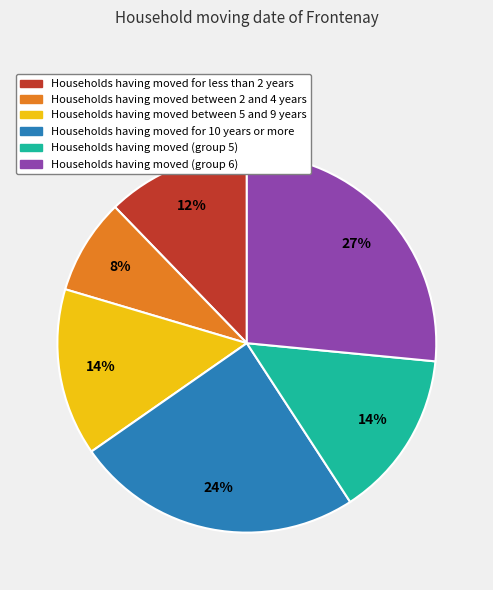

Does any single category account for the majority?

No